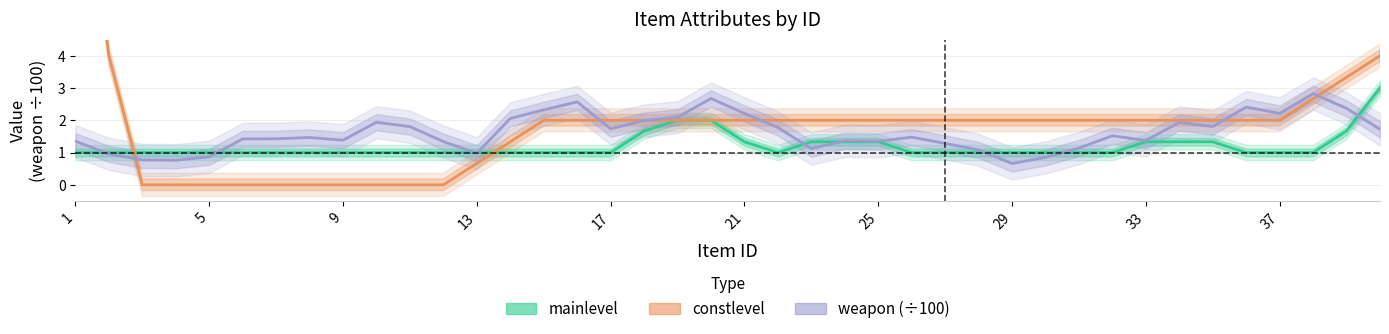

Reading right to left, what are all the values shown in this chart?

mainlevel: 3.0	1.7	1.0	1.0	1.0	1.3	1.3	1.3	1.0	1.0	1.0	1.0	1.0	1.0	1.0	1.3	1.3	1.3	1.0	1.3	2.0	2.0	1.7	1.0	1.0	1.0	1.0	1.0	1.0	1.0	1.0	1.0	1.0	1.0	1.0	1.0	1.0	1.0	1.0	1.0
constlevel: 4.0	3.3	2.7	2.0	2.0	2.0	2.0	2.0	2.0	2.0	2.0	2.0	2.0	2.0	2.0	2.0	2.0	2.0	2.0	2.0	2.0	2.0	2.0	2.0	2.0	2.0	1.3	0.7	0.0	0.0	0.0	0.0	0.0	0.0	0.0	0.0	0.0	0.0	4.0	12.0
weapon (÷100): 1.7	2.4	2.8	2.2	2.4	1.8	1.9	1.4	1.5	1.1	0.8	0.7	1.1	1.3	1.5	1.4	1.4	1.1	1.8	2.2	2.7	2.1	2.0	1.7	2.6	2.3	2.1	1.0	1.3	1.8	1.9	1.4	1.5	1.4	1.4	0.9	0.8	0.8	1.0	1.4